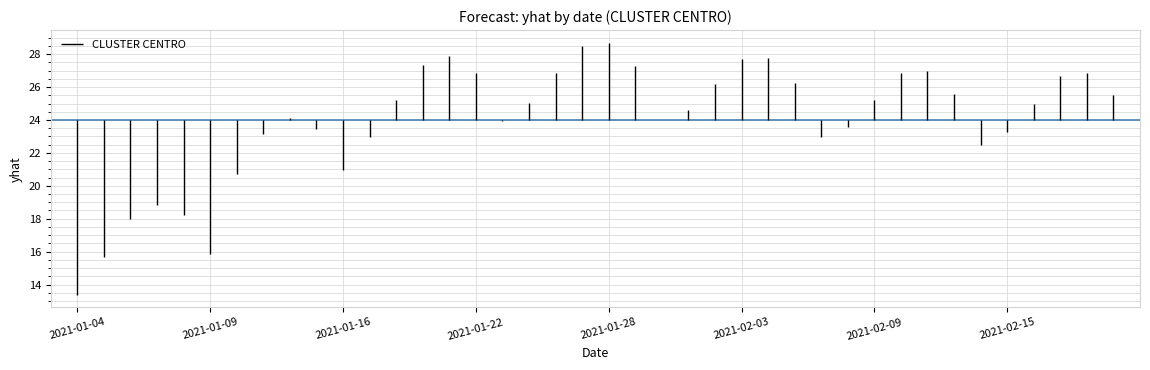

What is the average value?

24.0